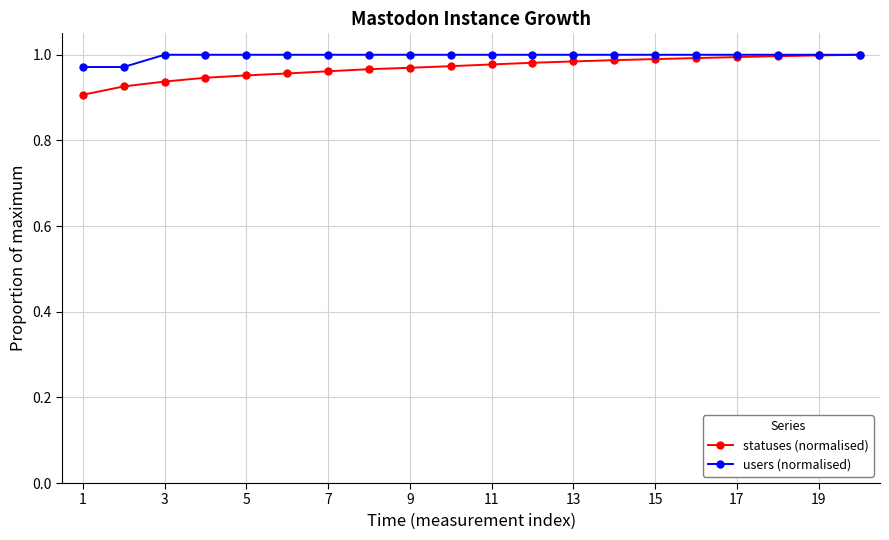

At how many categories does at least one series exceed 0?

20